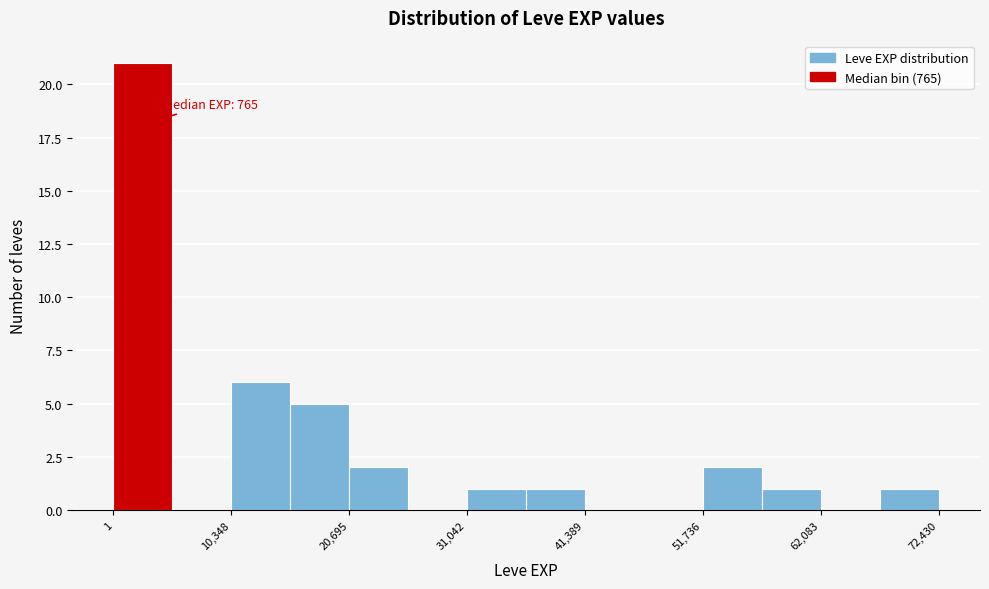

Around what value on the x-axis is the tallest bar? Give the approximate position of its centre, as read against the axis.

2000